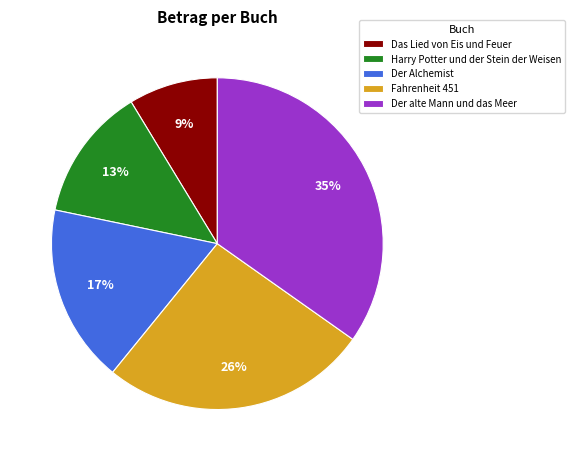

True or false: Der Alchemist accounts for 17% of the total.

True